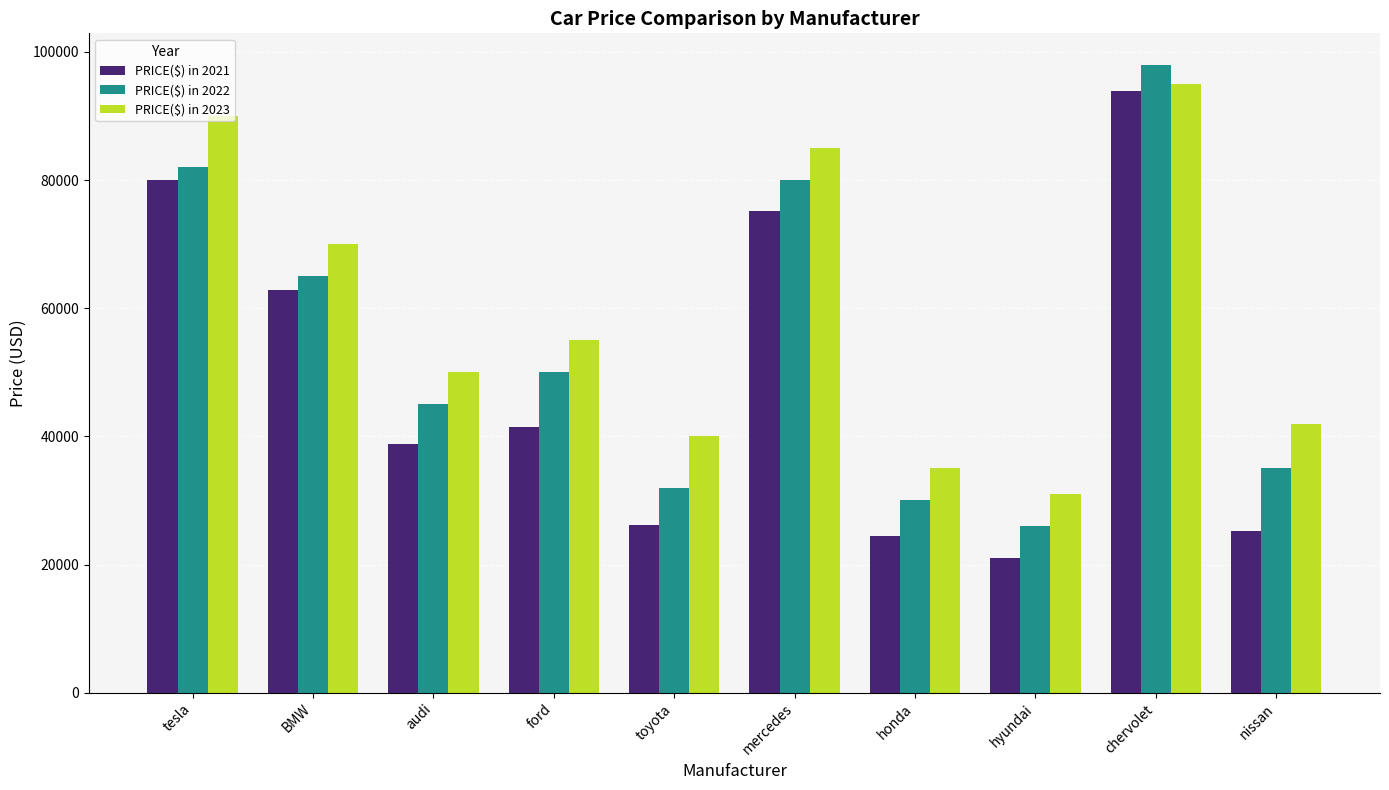

Reading right to left, transcribe all the data shown in this chart.

PRICE($) in 2021: nissan=25225	chervolet=93890	hyundai=20950	honda=24508	mercedes=75123	toyota=26180	ford=41490	audi=38890	BMW=62900	tesla=79990
PRICE($) in 2022: nissan=35000	chervolet=98000	hyundai=26000	honda=30000	mercedes=80000	toyota=32000	ford=50000	audi=45000	BMW=65000	tesla=82000
PRICE($) in 2023: nissan=42000	chervolet=95000	hyundai=31000	honda=35000	mercedes=85000	toyota=40000	ford=55000	audi=50000	BMW=70000	tesla=90000